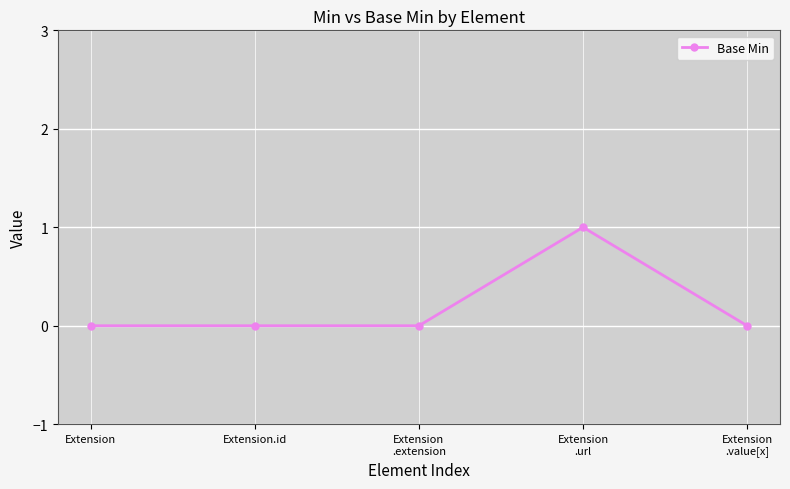

Is it true that the value at Extension is -1?

False